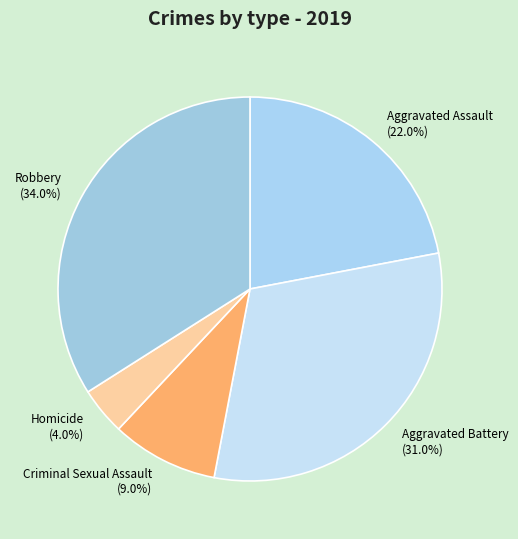

Which slice is the smallest?

Homicide